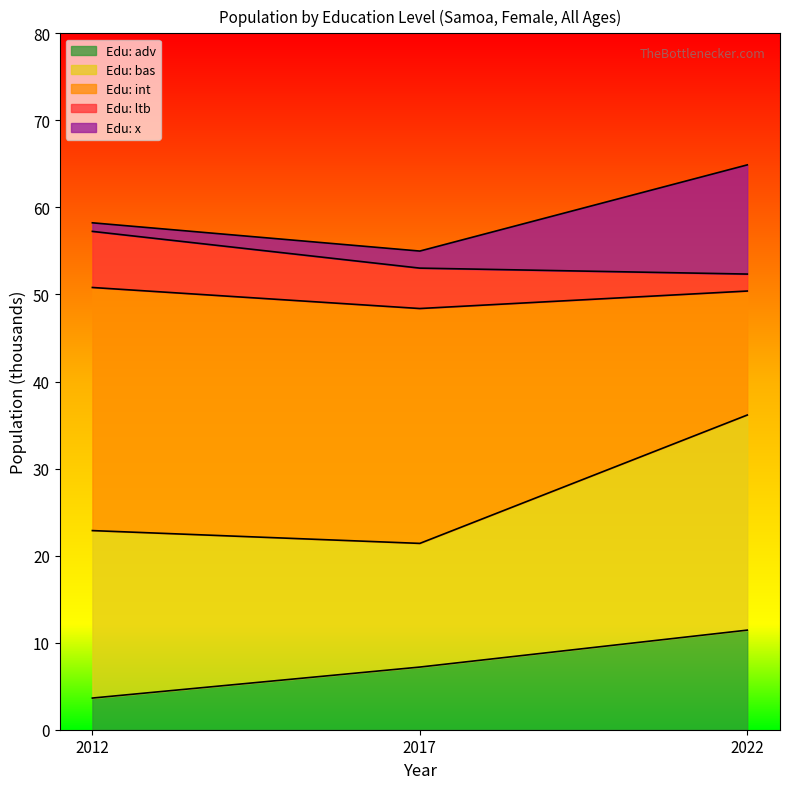

What is the total value across all series at 2017?

55.0